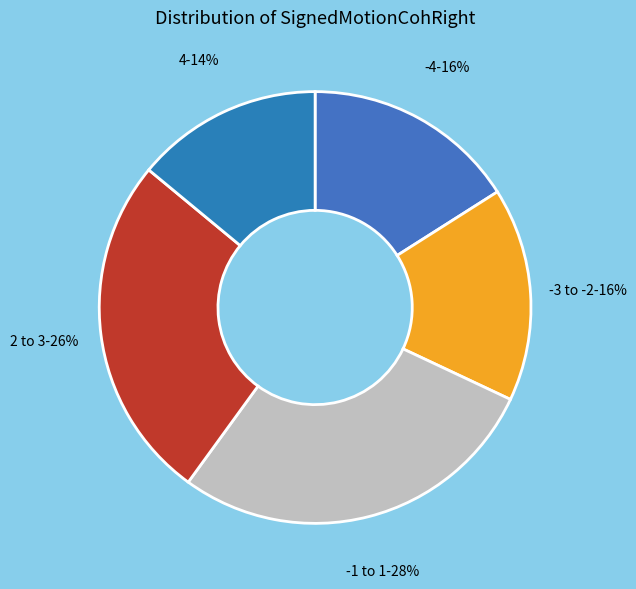

To the nearest percent, what is the difference between the largest and smallest slice percentages?

14%